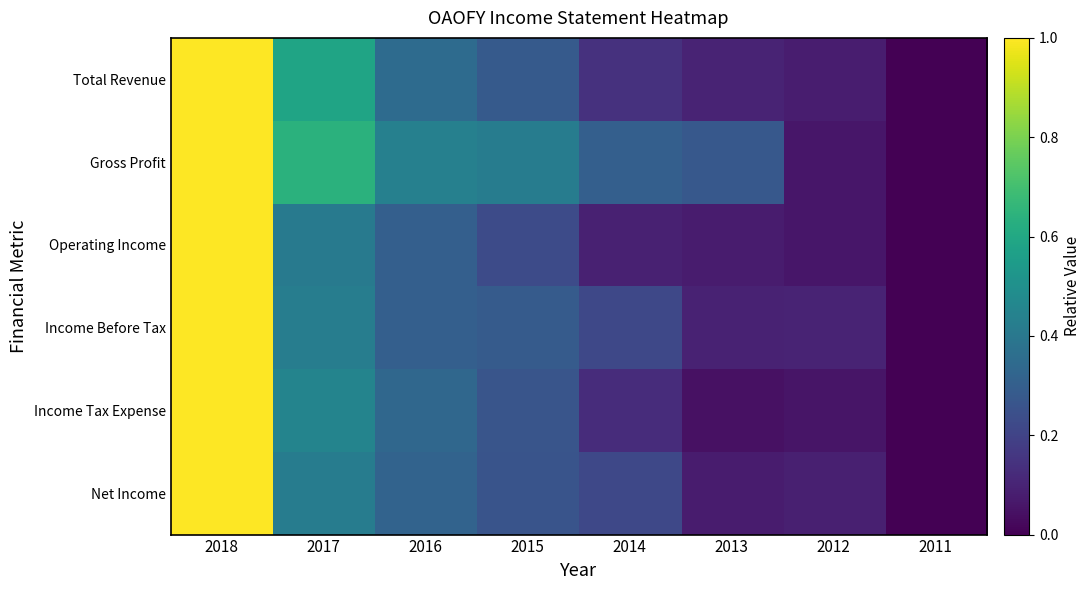

Which category has the highest value across all series?

2018